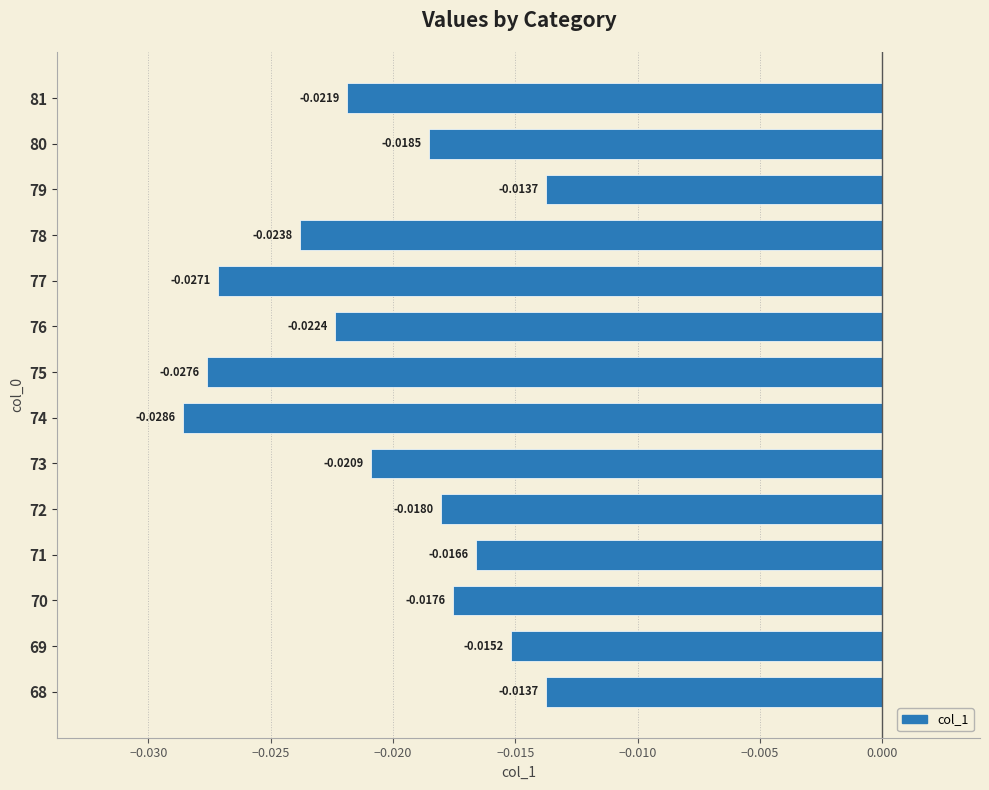

Between 81 and 74, which is larger?

81